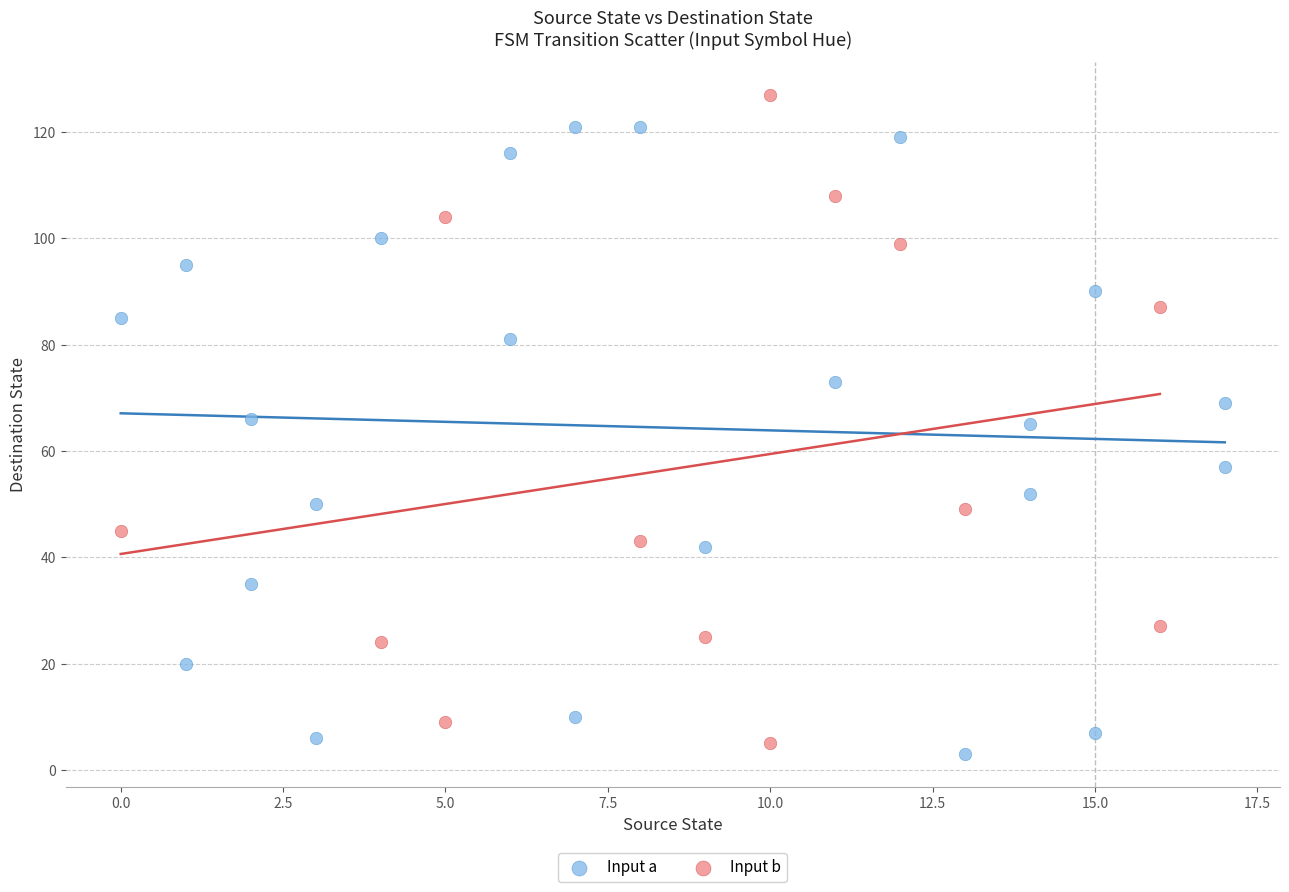

Which series has the largest Y range (max minus min)?

Input b